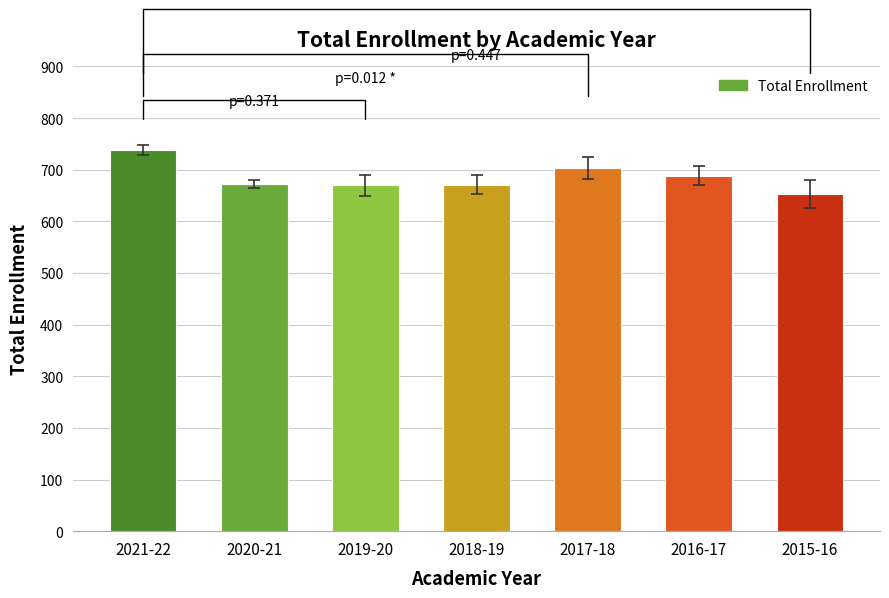

What value does the data have at 2020-21, to the nearest 10?

670